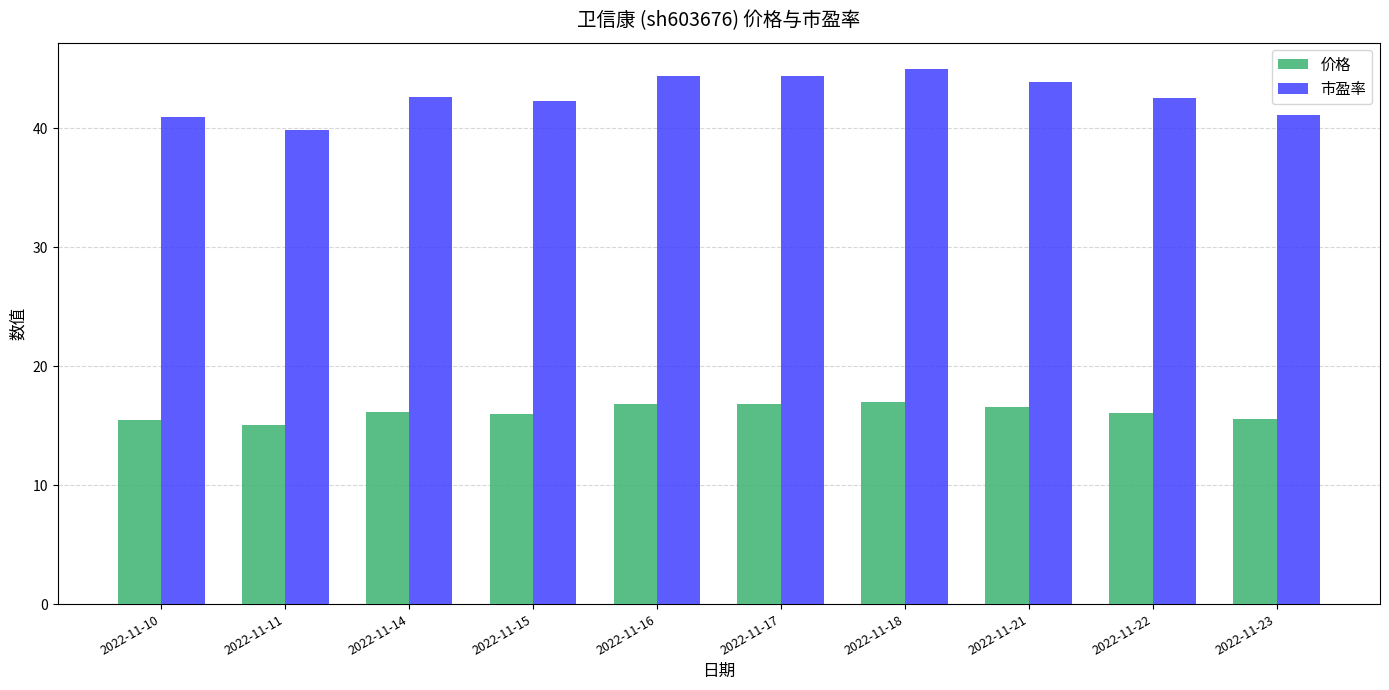

Are the bars horizontal?

No